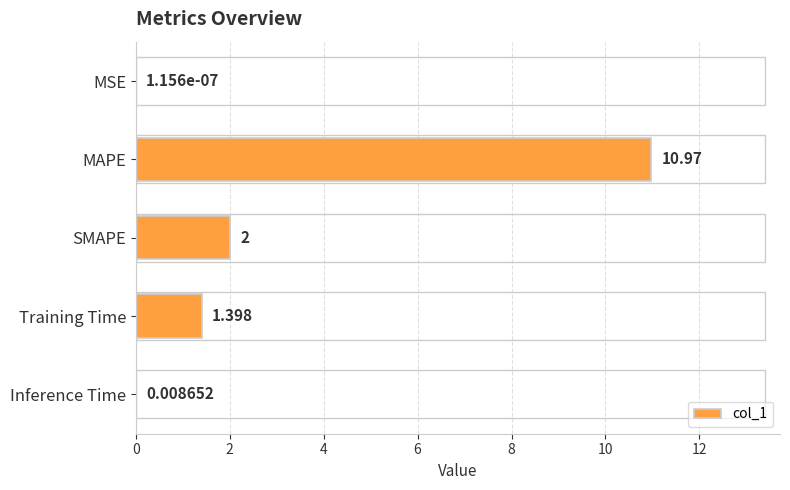

At which label is the value closest to 5?

SMAPE